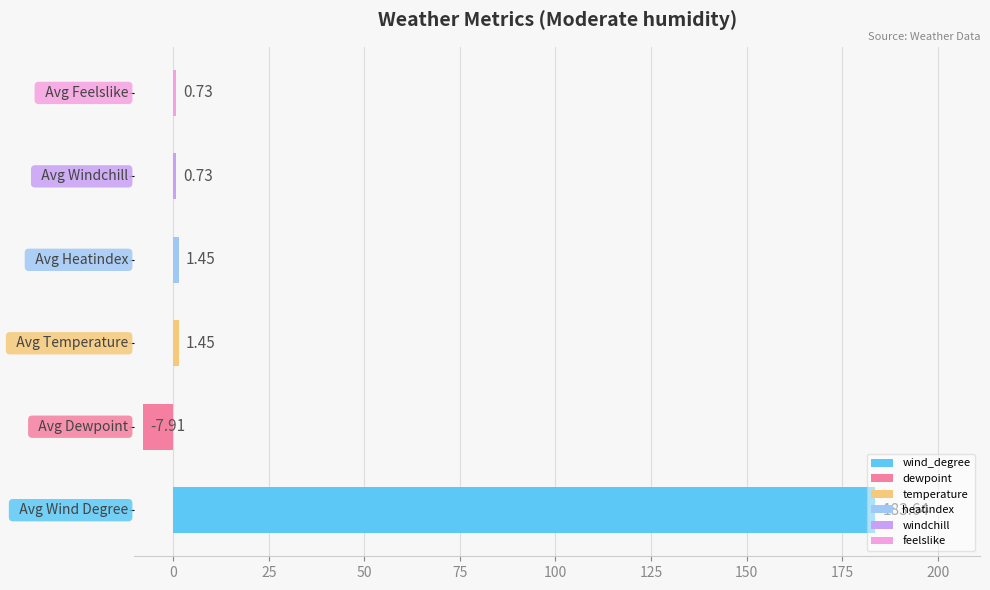

How many bars are there in total?

6